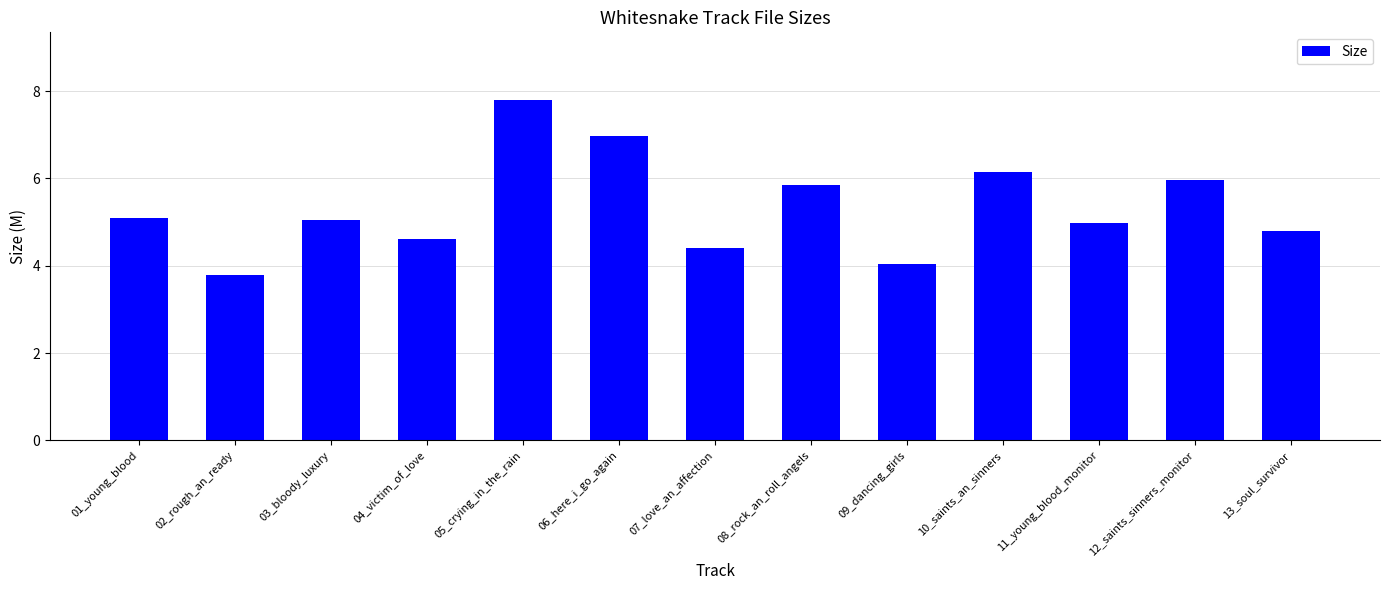

Which category has the highest value across all series?

05_crying_in_the_rain